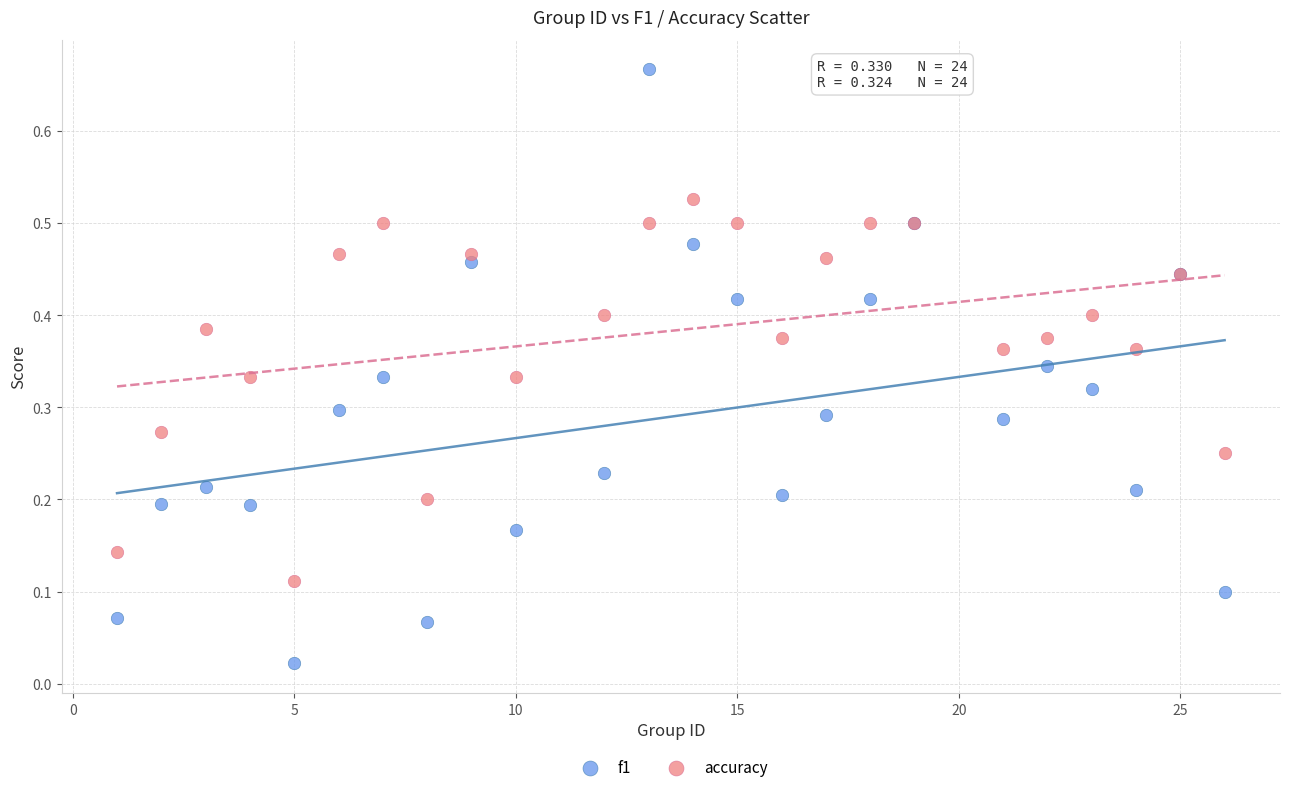

Which series has the largest Y range (max minus min)?

f1